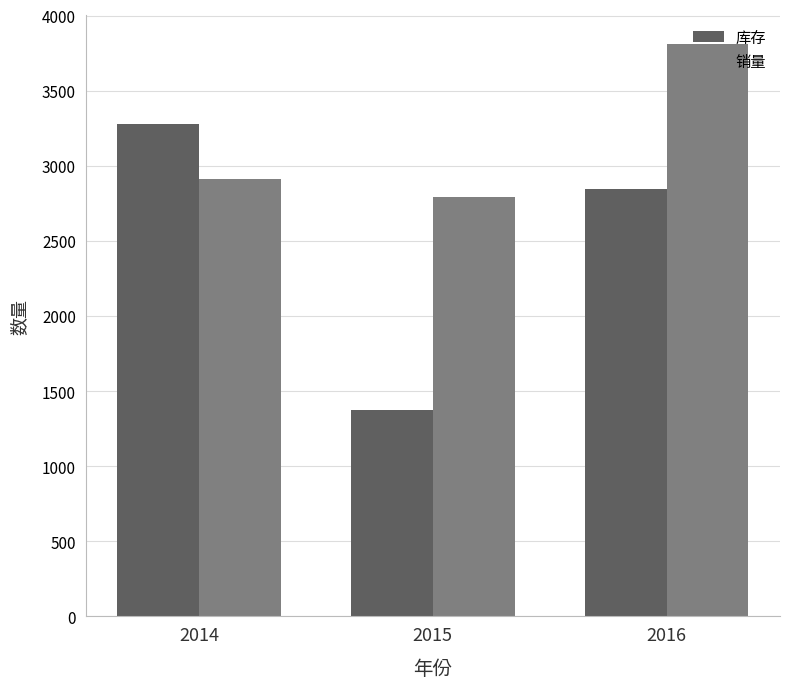

Which category has the highest value across all series?

2016